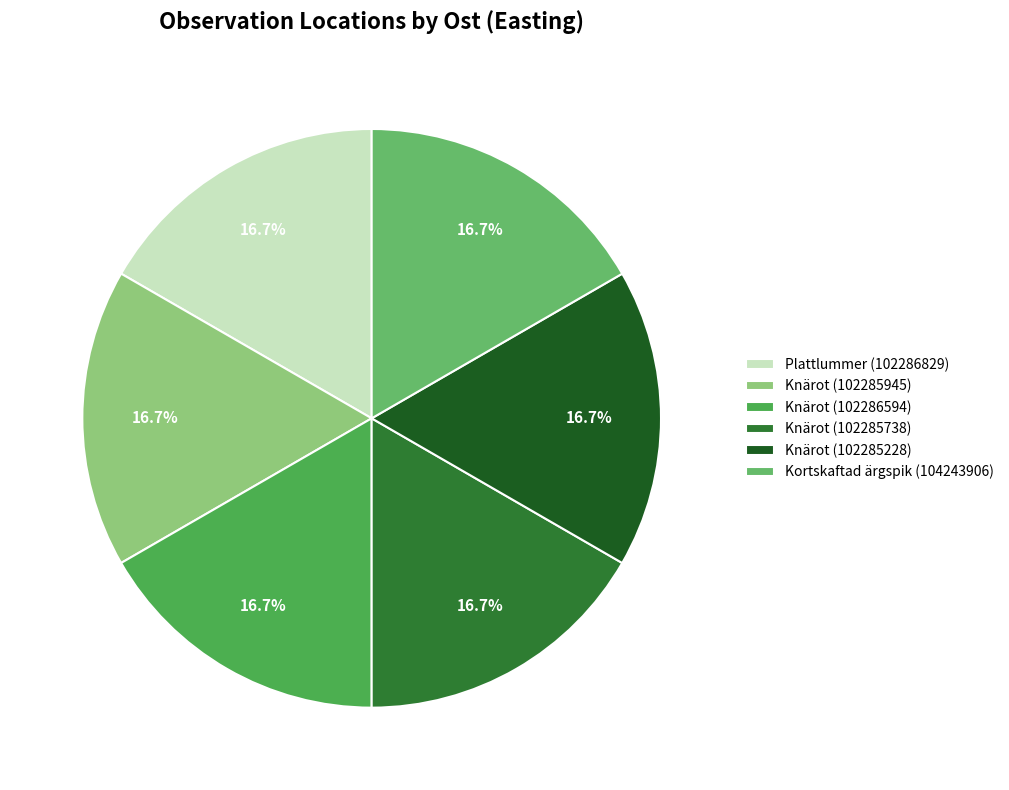

To the nearest percent, what portion does Knärot (102285228) represent?

17%